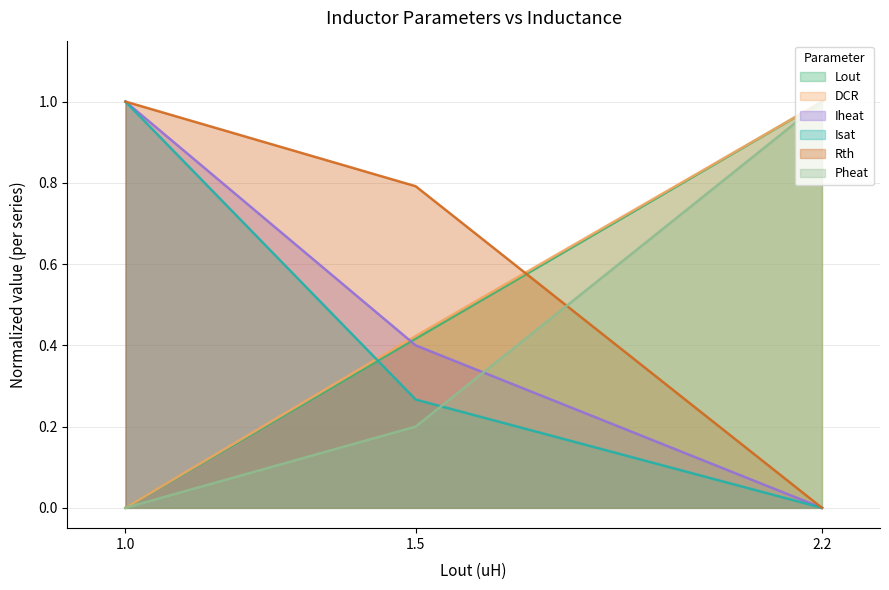

The Rth series shows 1.0 at 1.0. True or false?

True